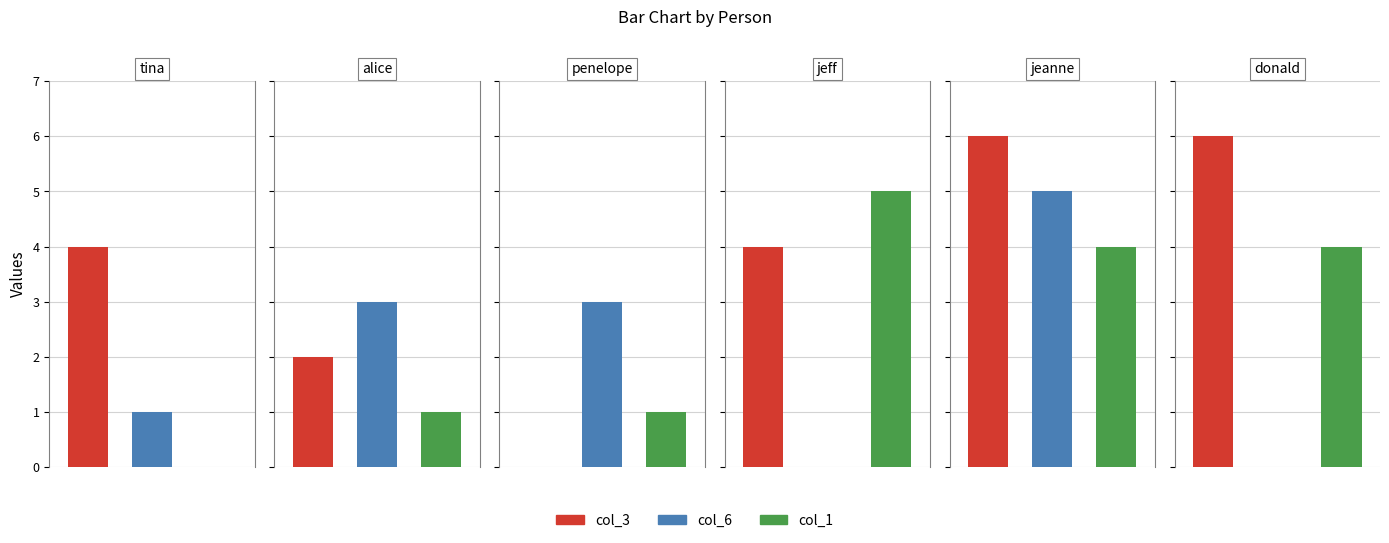

True or false: col_3 has a value of 3 at jeanne.

False